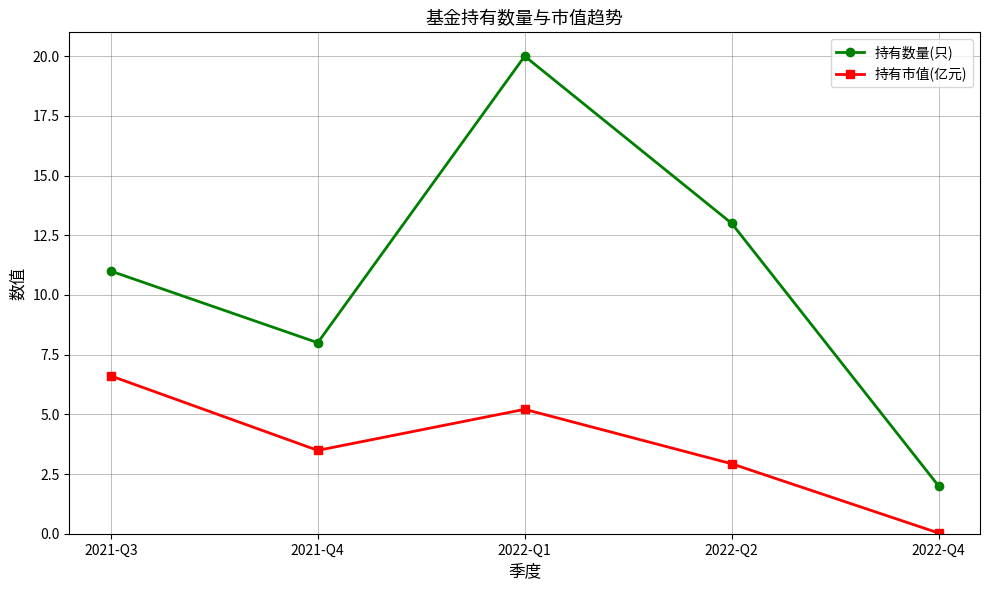

True or false: 持有数量(只) and 持有市值(亿元) intersect in this chart.

False